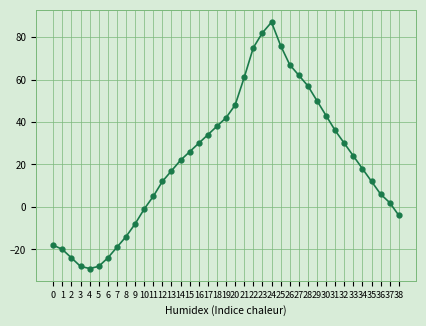

What is the difference between the second highest and minimum values?

111